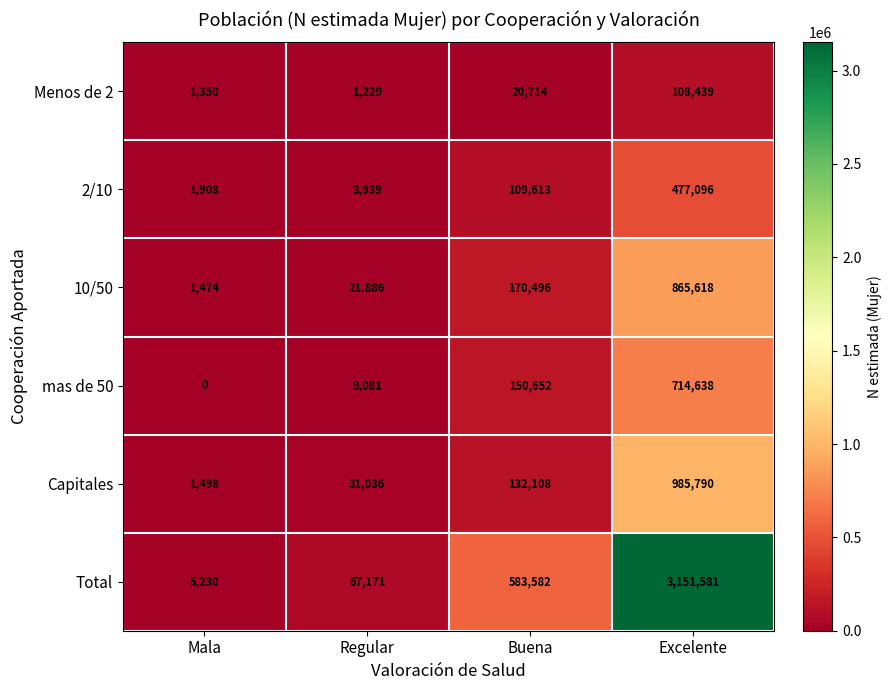

Is the value of mas de 50 at Mala greater than the value of Total at Buena?

No